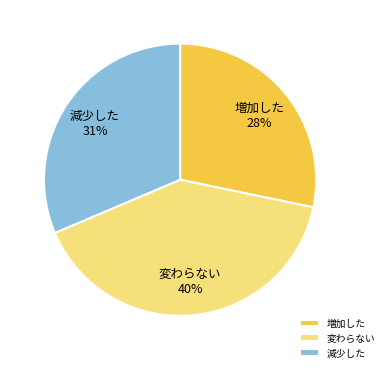

True or false: 減少した 31% accounts for 21% of the total.

False